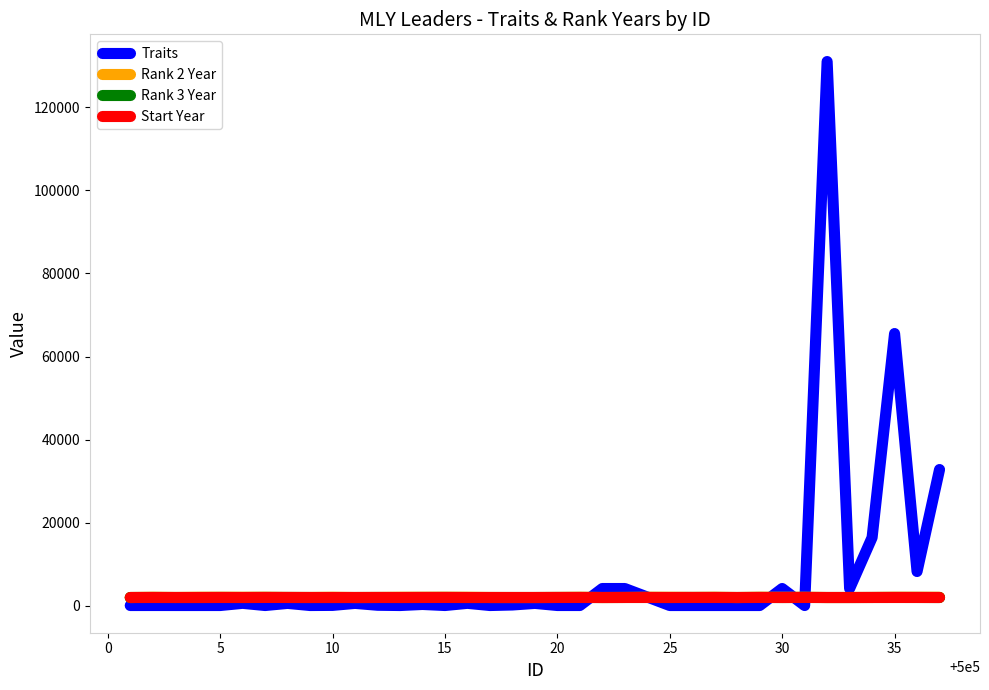

Does the chart display data point markers on the line(s)?

No